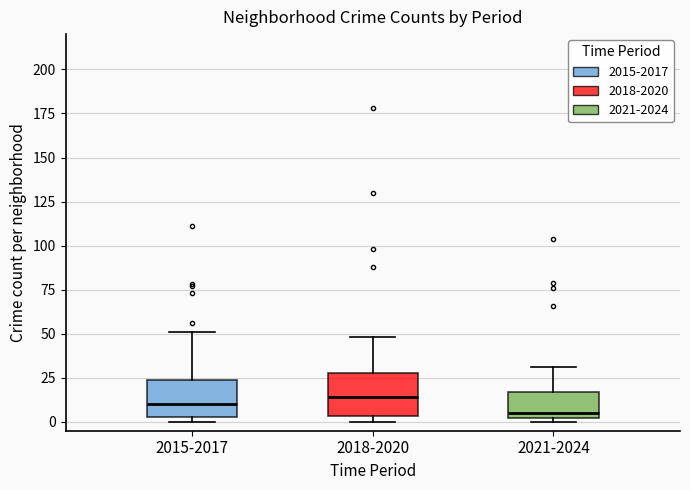

Reading left to right, read every box against the y-axis: the position of its median line, the range the box covers, and the ends of its whiskers. The values are not printed on the chart, so give them approximately, as read against the axis.

2015-2017: median 10, box 5 to 25, whiskers 0 to 50
2018-2020: median 15, box 5 to 30, whiskers 0 to 50
2021-2024: median 5, box 0 to 15, whiskers 0 (just below the box's lower edge) to 30